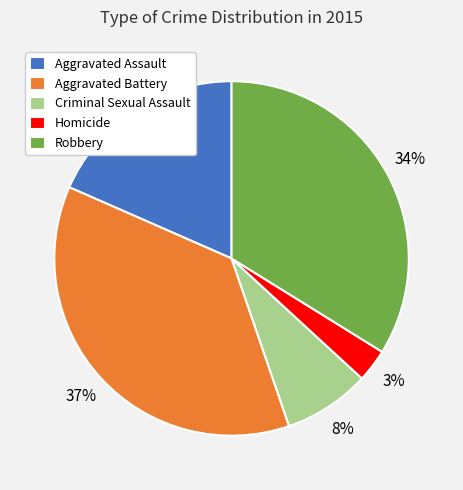

To the nearest percent, what portion does Aggravated Assault represent?

18%